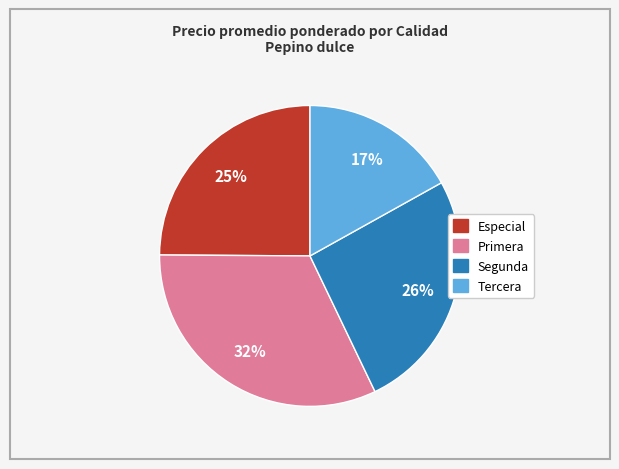

Is there any slice that represents more than half of the pie?

No